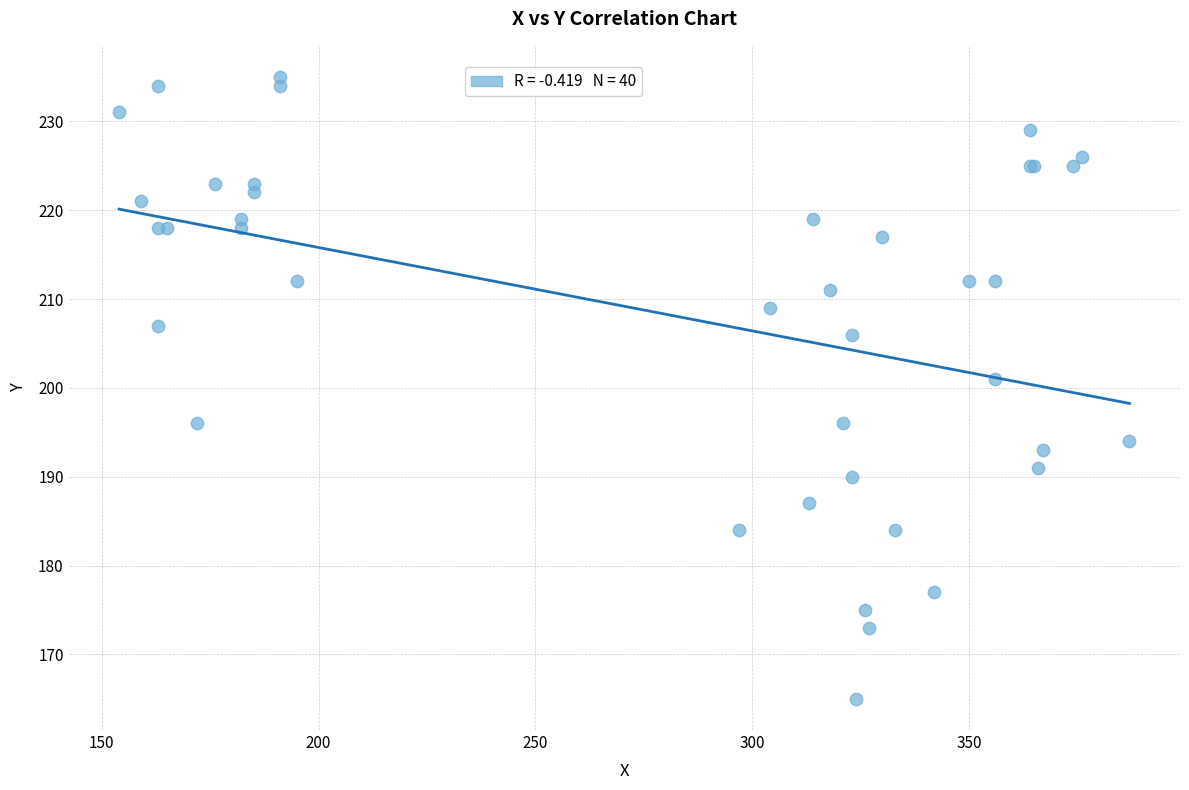

What Y value in the scatter plot is closest to 200?

201